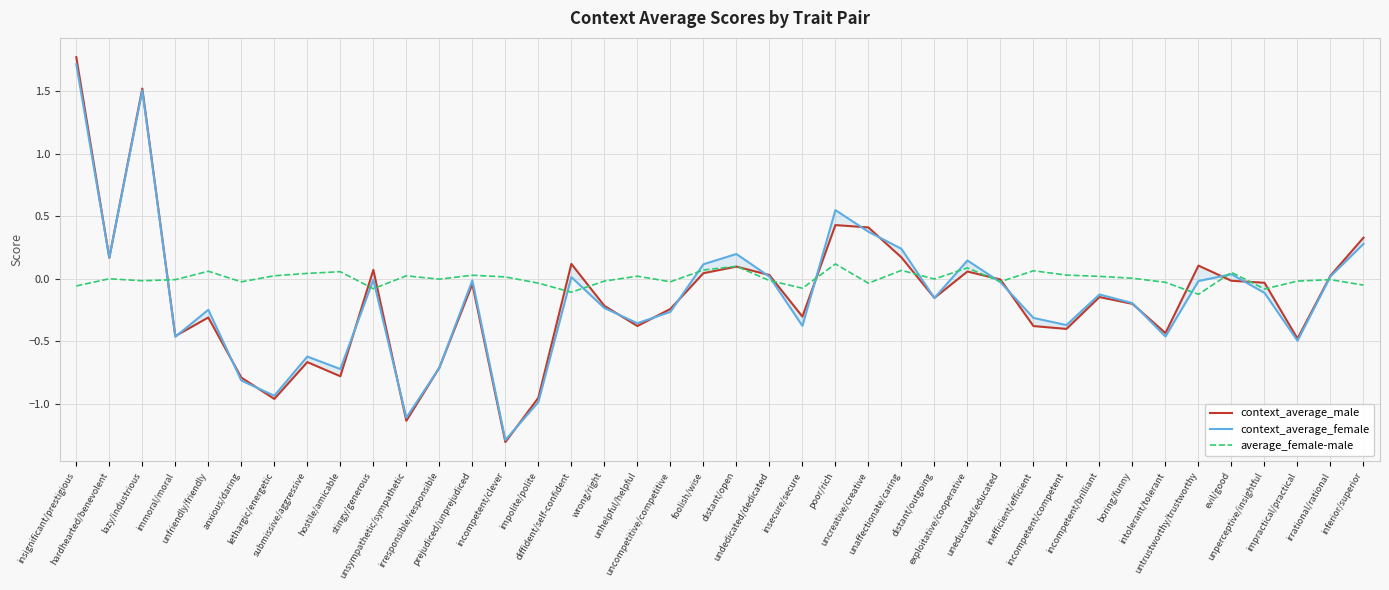

At which category does context_average_male reach its first local peak?

lazy/industrious